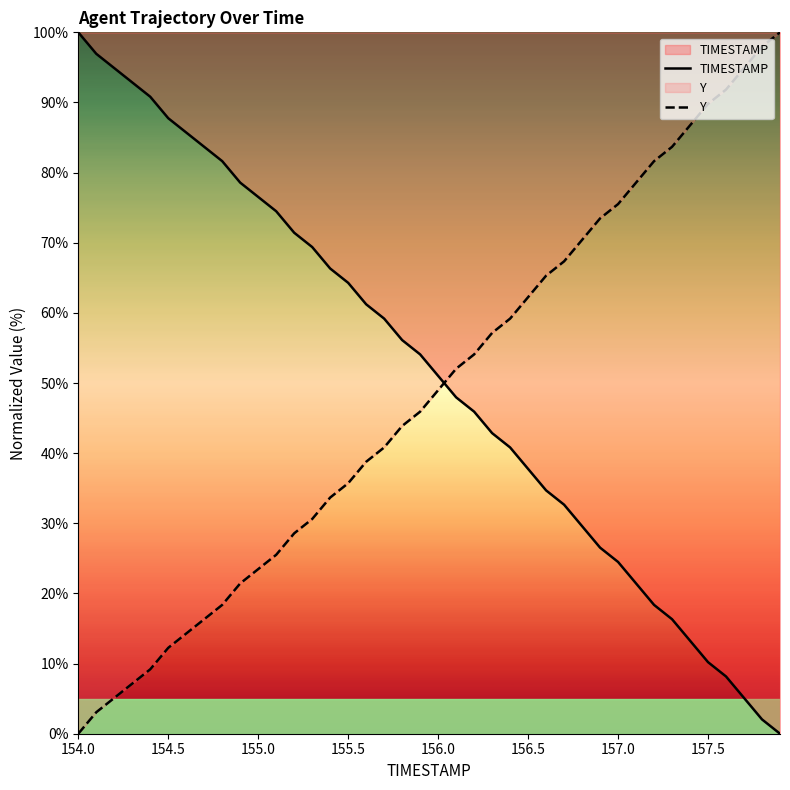

What is the total value across all series at 155.5?

100.0